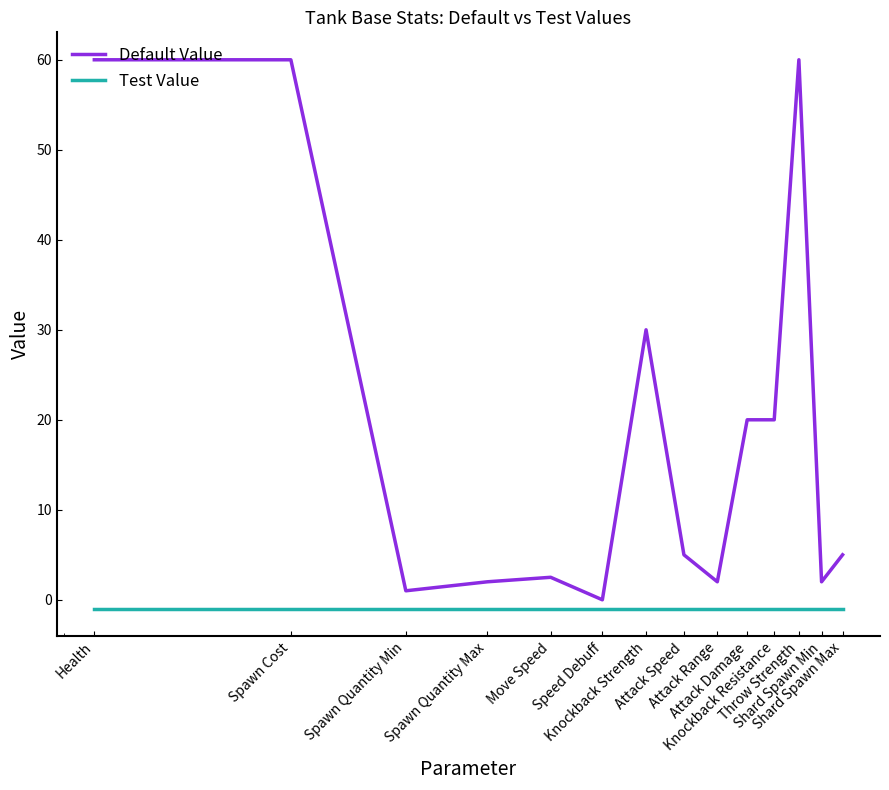

Rank the series by their maximum value, from lowest to highest.

Test Value, Default Value